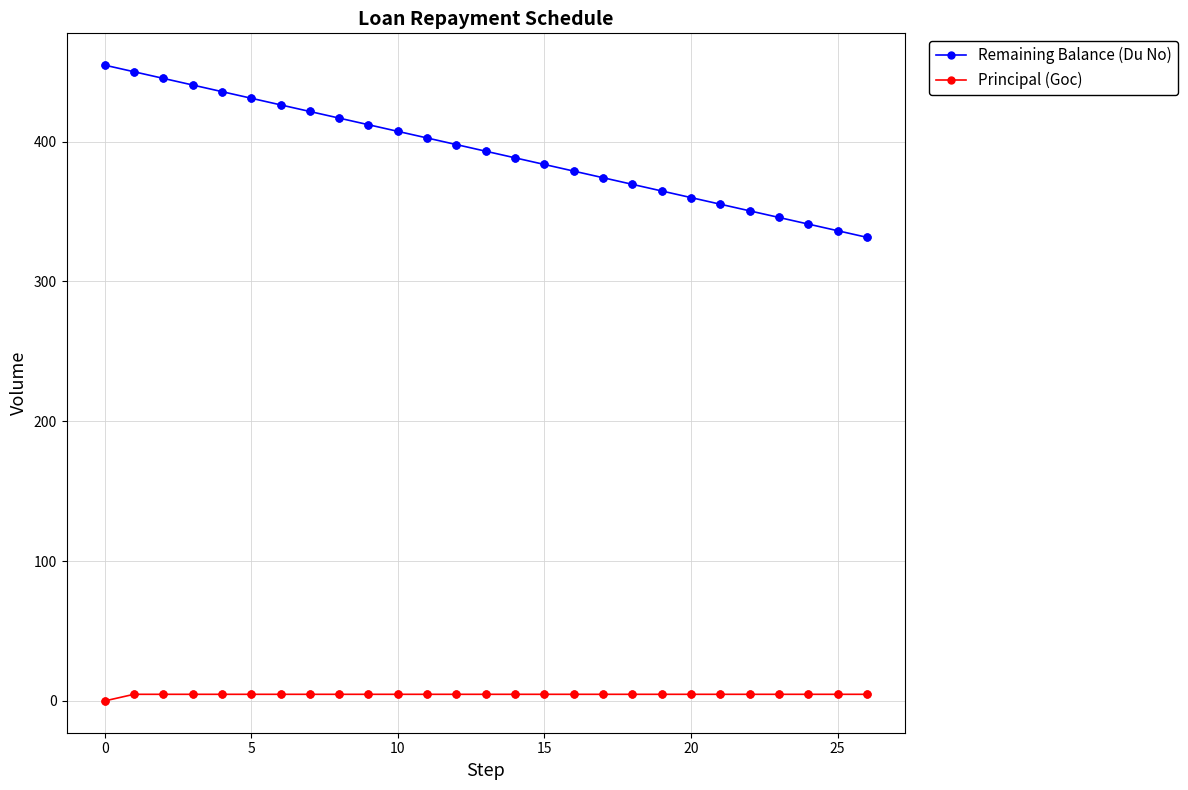

Which series has the largest range (max minus min)?

Remaining Balance (Du No)